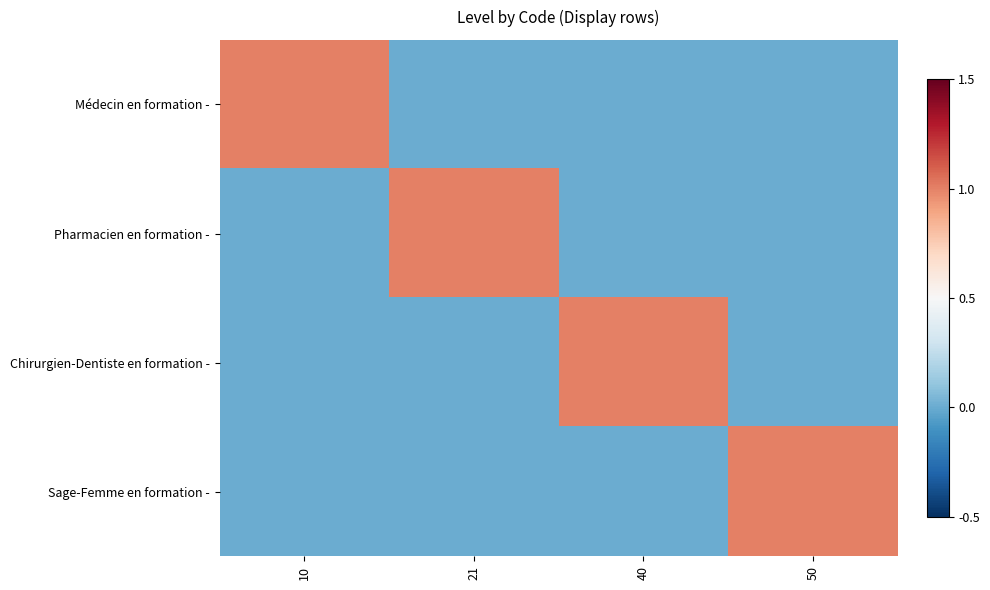

Which series has the largest range (max minus min)?

Médecin en formation -